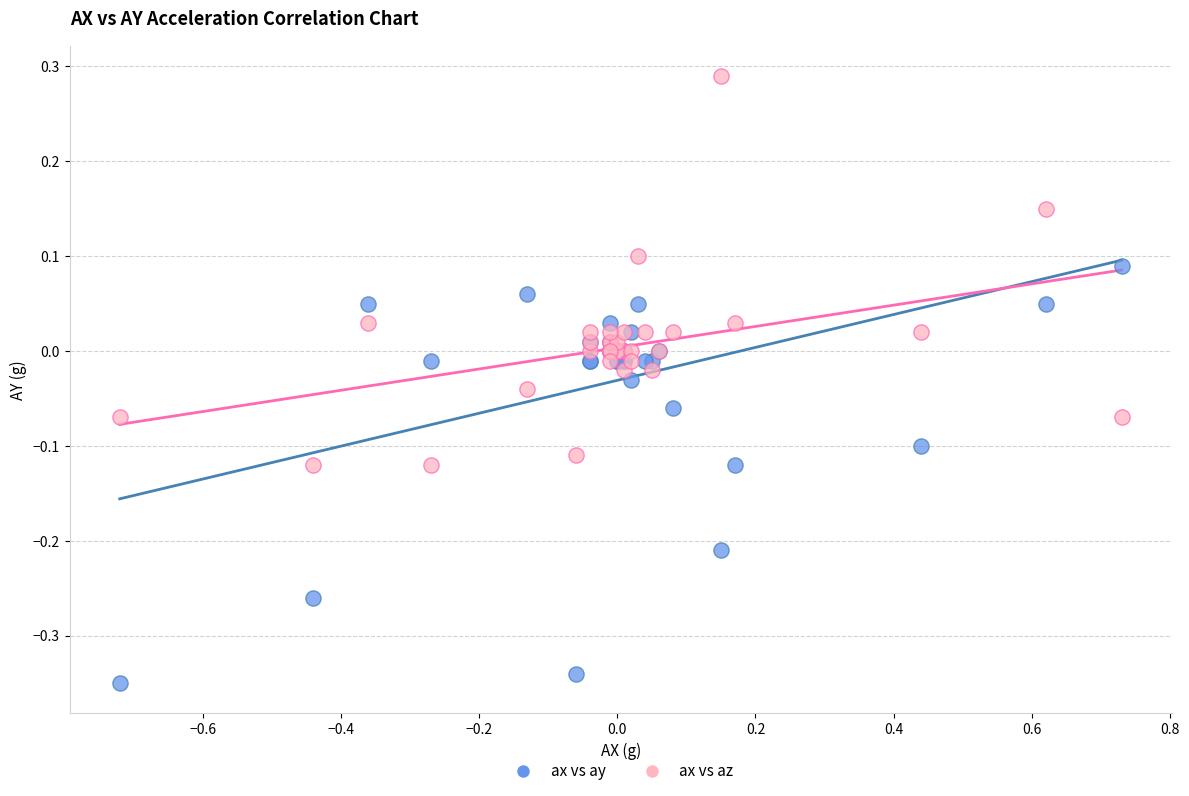

Which series contains the highest Y value?

ax vs az